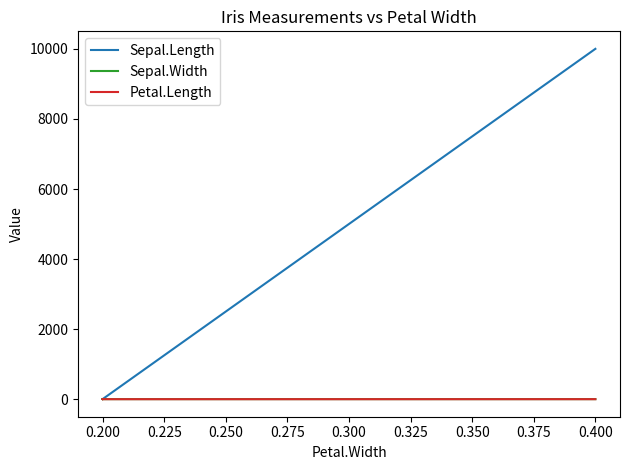

Is the value of Sepal.Width at 0.400 greater than the value of Petal.Length at 0.400?

Yes